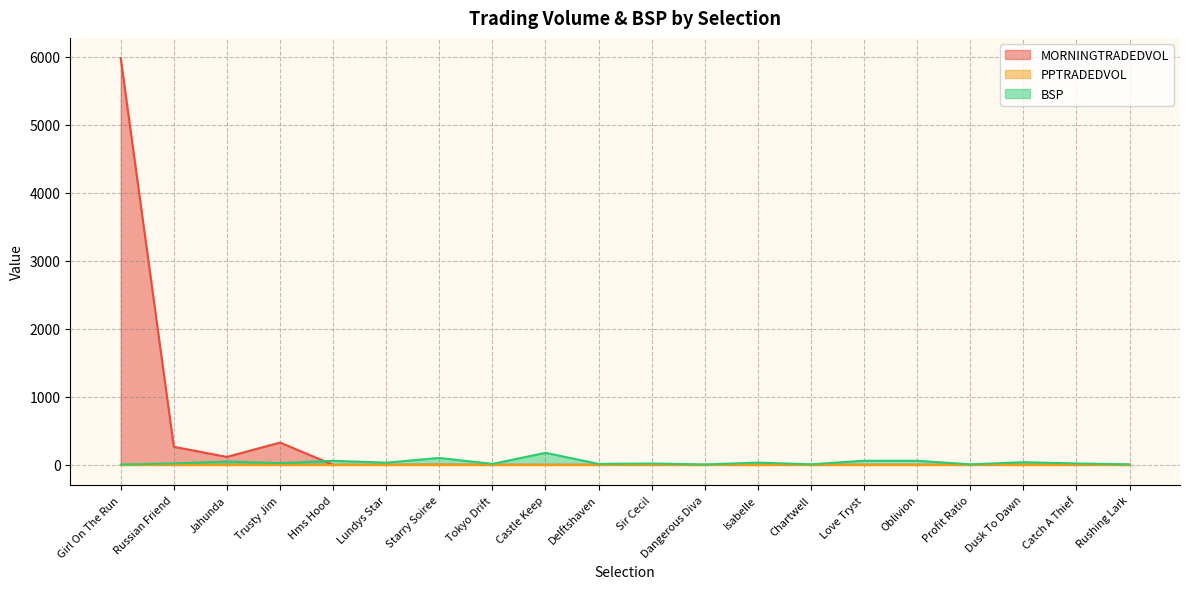

The value of BSP at Girl On The Run is 6.3. True or false?

False